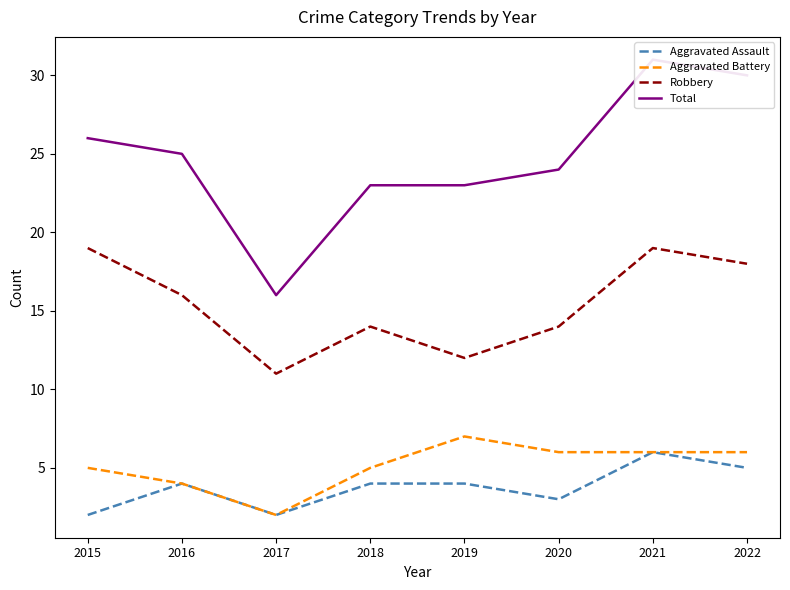

At which category does the chart reach its minimum across all series?

2015